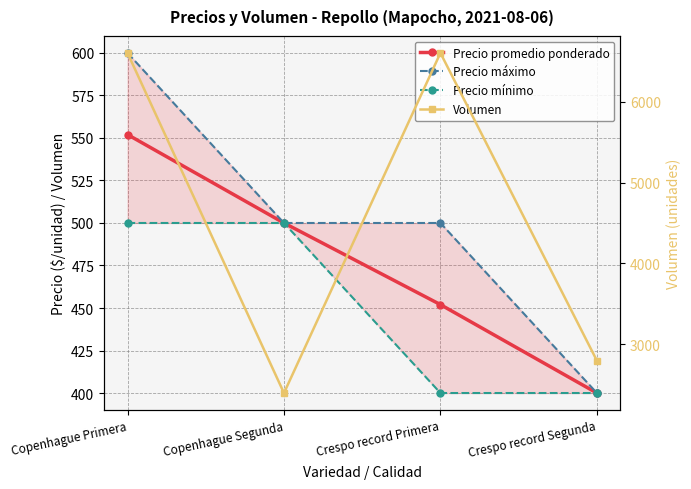

True or false: Precio máximo has more than 1 points higher than both neighbors.

False